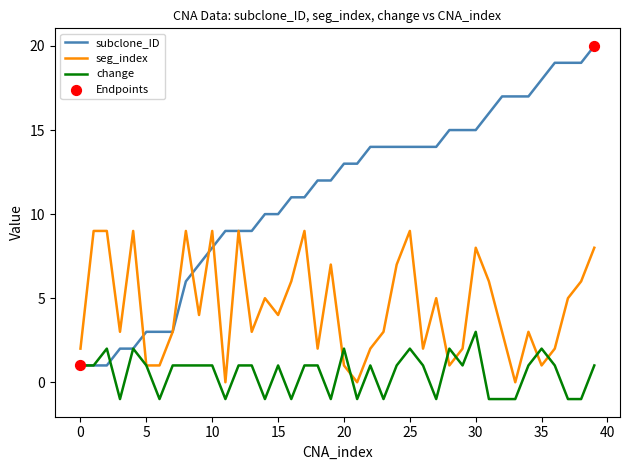

Which series has the largest total across all categories?

subclone_ID